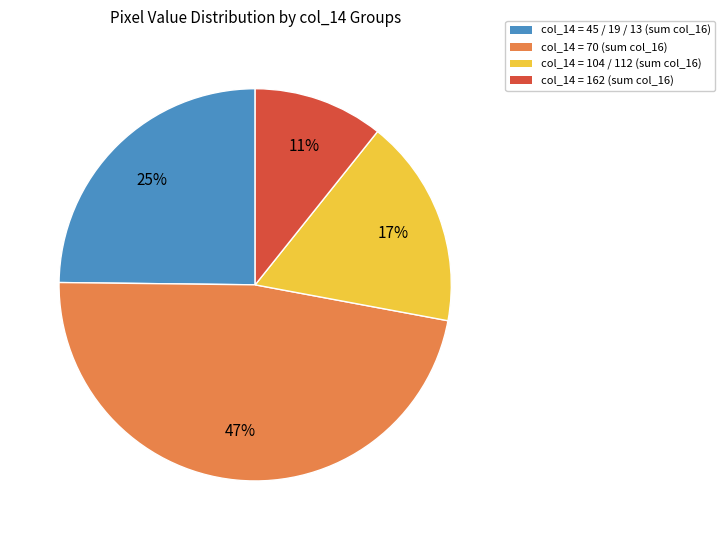

Is there a majority slice in this chart?

No